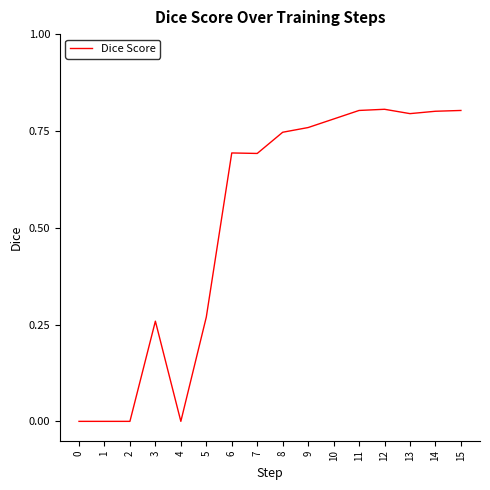

True or false: the data shows 1.4 at 14.

False